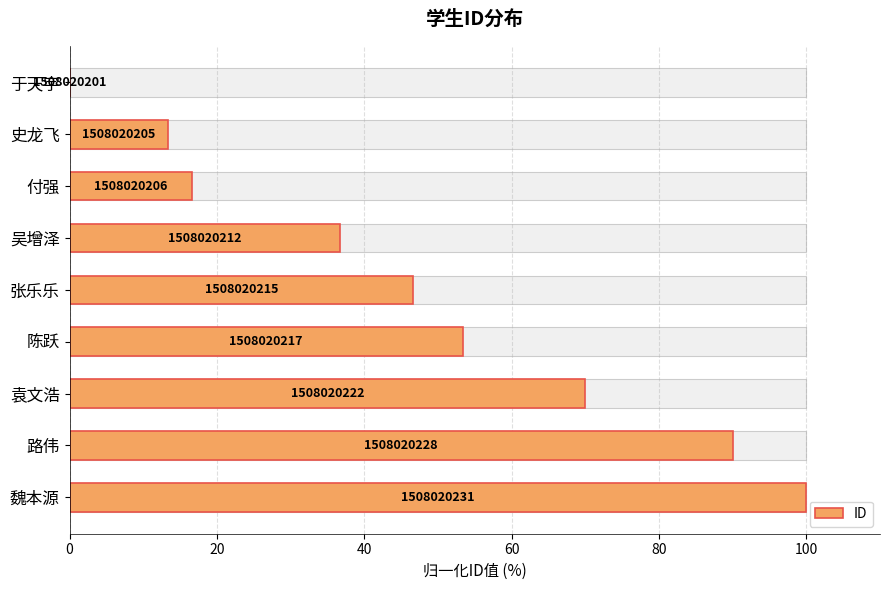

What is the greatest value displayed?

100.0